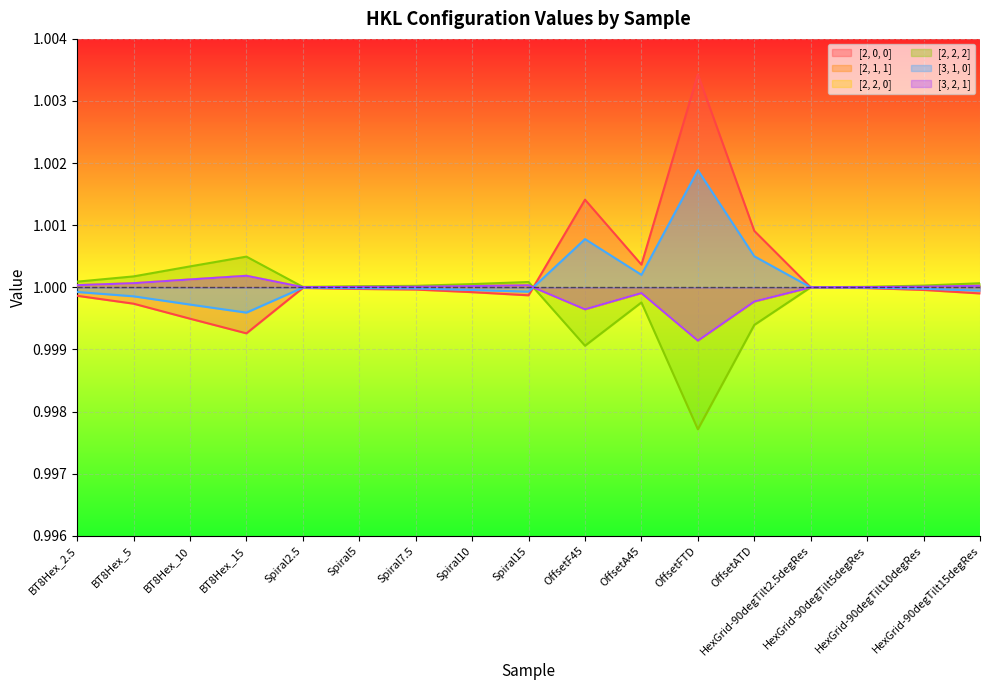

Reading left to right, what are all the values shown in this chart?

[2, 0, 0]: BT8Hex_2.5=1.0	BT8Hex_5=1.0	BT8Hex_10=1.0	BT8Hex_15=1.0	Spiral2.5=1.0	Spiral5=1.0	Spiral7.5=1.0	Spiral10=1.0	Spiral15=1.0	OffsetF45=1.0	OffsetA45=1.0	OffsetFTD=1.0	OffsetATD=1.0	HexGrid-90degTilt2.5degRes=1.0	HexGrid-90degTilt5degRes=1.0	HexGrid-90degTilt10degRes=1.0	HexGrid-90degTilt15degRes=1.0
[2, 1, 1]: BT8Hex_2.5=1.0	BT8Hex_5=1.0	BT8Hex_10=1.0	BT8Hex_15=1.0	Spiral2.5=1.0	Spiral5=1.0	Spiral7.5=1.0	Spiral10=1.0	Spiral15=1.0	OffsetF45=1.0	OffsetA45=1.0	OffsetFTD=1.0	OffsetATD=1.0	HexGrid-90degTilt2.5degRes=1.0	HexGrid-90degTilt5degRes=1.0	HexGrid-90degTilt10degRes=1.0	HexGrid-90degTilt15degRes=1.0
[2, 2, 0]: BT8Hex_2.5=1.0	BT8Hex_5=1.0	BT8Hex_10=1.0	BT8Hex_15=1.0	Spiral2.5=1.0	Spiral5=1.0	Spiral7.5=1.0	Spiral10=1.0	Spiral15=1.0	OffsetF45=1.0	OffsetA45=1.0	OffsetFTD=1.0	OffsetATD=1.0	HexGrid-90degTilt2.5degRes=1.0	HexGrid-90degTilt5degRes=1.0	HexGrid-90degTilt10degRes=1.0	HexGrid-90degTilt15degRes=1.0
[2, 2, 2]: BT8Hex_2.5=1.0	BT8Hex_5=1.0	BT8Hex_10=1.0	BT8Hex_15=1.0	Spiral2.5=1.0	Spiral5=1.0	Spiral7.5=1.0	Spiral10=1.0	Spiral15=1.0	OffsetF45=1.0	OffsetA45=1.0	OffsetFTD=1.0	OffsetATD=1.0	HexGrid-90degTilt2.5degRes=1.0	HexGrid-90degTilt5degRes=1.0	HexGrid-90degTilt10degRes=1.0	HexGrid-90degTilt15degRes=1.0
[3, 1, 0]: BT8Hex_2.5=1.0	BT8Hex_5=1.0	BT8Hex_10=1.0	BT8Hex_15=1.0	Spiral2.5=1.0	Spiral5=1.0	Spiral7.5=1.0	Spiral10=1.0	Spiral15=1.0	OffsetF45=1.0	OffsetA45=1.0	OffsetFTD=1.0	OffsetATD=1.0	HexGrid-90degTilt2.5degRes=1.0	HexGrid-90degTilt5degRes=1.0	HexGrid-90degTilt10degRes=1.0	HexGrid-90degTilt15degRes=1.0
[3, 2, 1]: BT8Hex_2.5=1.0	BT8Hex_5=1.0	BT8Hex_10=1.0	BT8Hex_15=1.0	Spiral2.5=1.0	Spiral5=1.0	Spiral7.5=1.0	Spiral10=1.0	Spiral15=1.0	OffsetF45=1.0	OffsetA45=1.0	OffsetFTD=1.0	OffsetATD=1.0	HexGrid-90degTilt2.5degRes=1.0	HexGrid-90degTilt5degRes=1.0	HexGrid-90degTilt10degRes=1.0	HexGrid-90degTilt15degRes=1.0